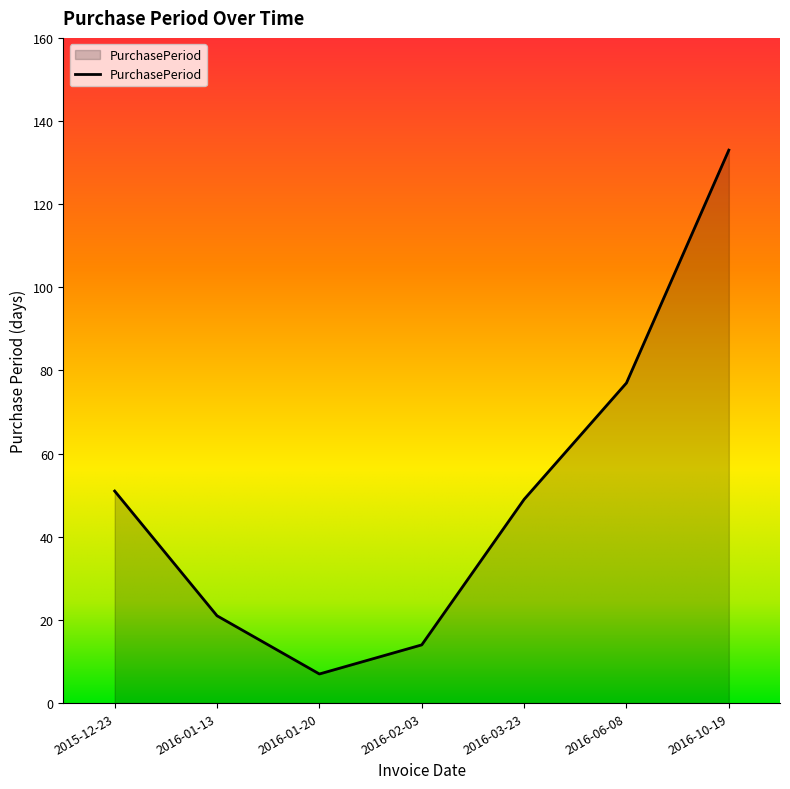

What is the approximate value at 2016-03-23, to the nearest 50?

50